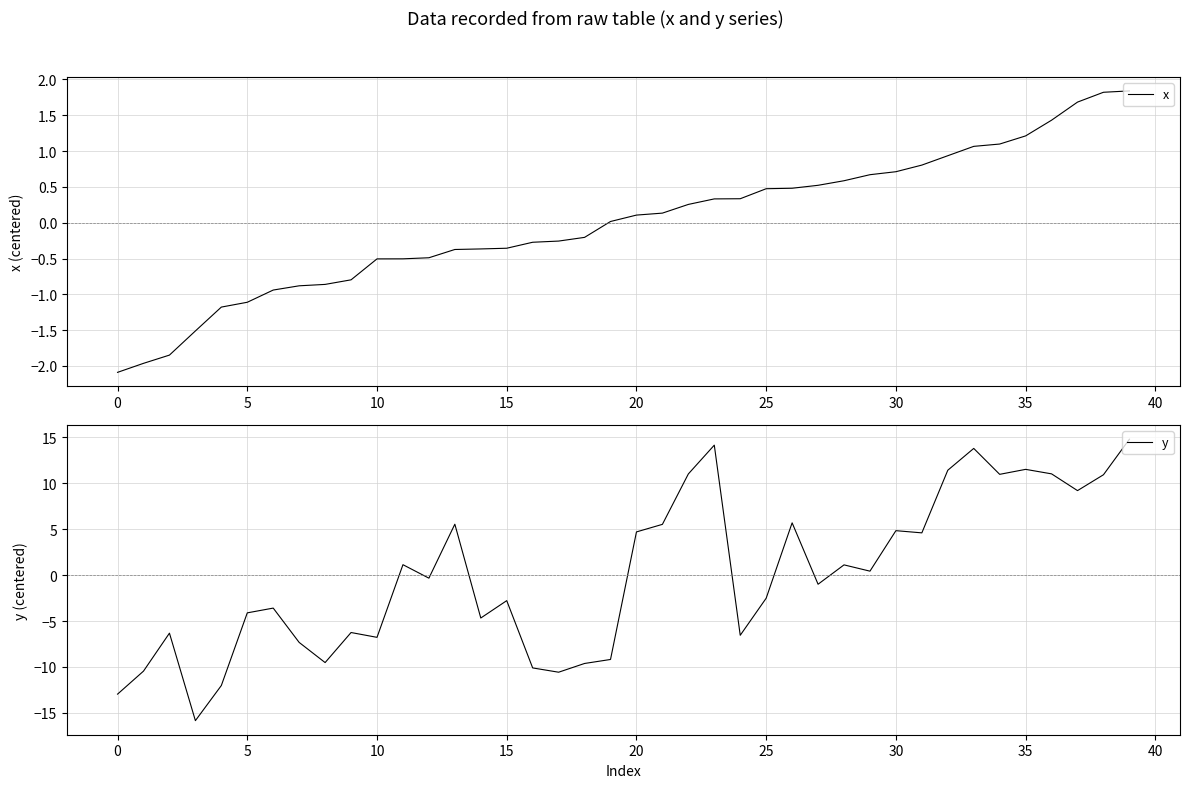

True or false: y and x intersect in this chart.

True